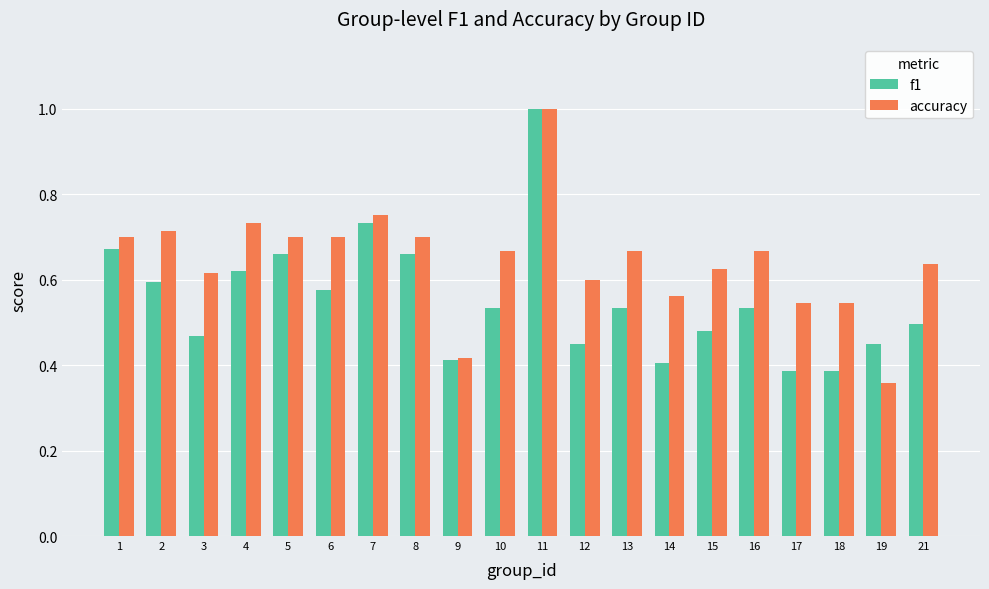

What is the highest value of the accuracy series?

1.0